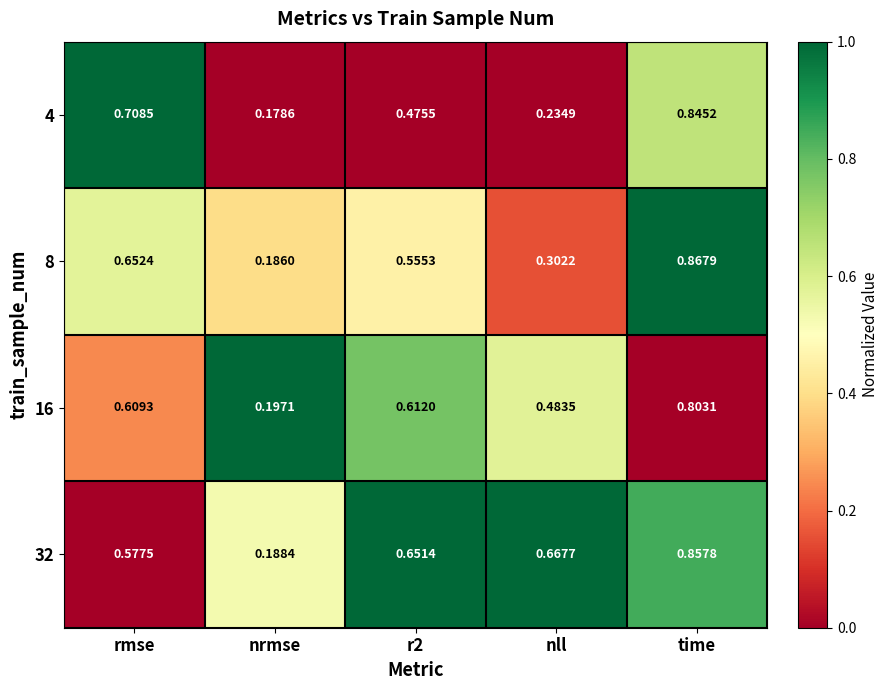

Where is 8 nearest to the value 0?

nrmse